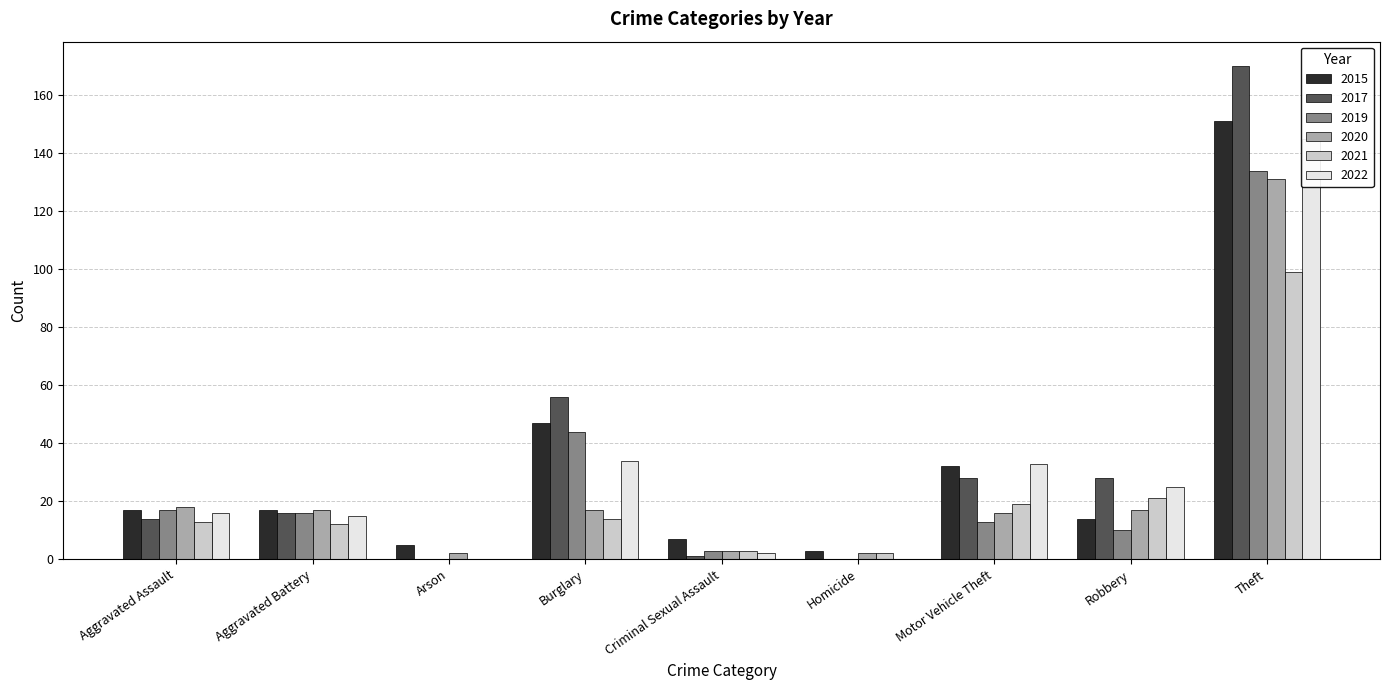

Reading left to right, transcribe all the data shown in this chart.

2015: Aggravated Assault=17	Aggravated Battery=17	Arson=5	Burglary=47	Criminal Sexual Assault=7	Homicide=3	Motor Vehicle Theft=32	Robbery=14	Theft=151
2017: Aggravated Assault=14	Aggravated Battery=16	Arson=0	Burglary=56	Criminal Sexual Assault=1	Homicide=0	Motor Vehicle Theft=28	Robbery=28	Theft=170
2019: Aggravated Assault=17	Aggravated Battery=16	Arson=0	Burglary=44	Criminal Sexual Assault=3	Homicide=0	Motor Vehicle Theft=13	Robbery=10	Theft=134
2020: Aggravated Assault=18	Aggravated Battery=17	Arson=2	Burglary=17	Criminal Sexual Assault=3	Homicide=2	Motor Vehicle Theft=16	Robbery=17	Theft=131
2021: Aggravated Assault=13	Aggravated Battery=12	Arson=0	Burglary=14	Criminal Sexual Assault=3	Homicide=2	Motor Vehicle Theft=19	Robbery=21	Theft=99
2022: Aggravated Assault=16	Aggravated Battery=15	Arson=0	Burglary=34	Criminal Sexual Assault=2	Homicide=0	Motor Vehicle Theft=33	Robbery=25	Theft=145